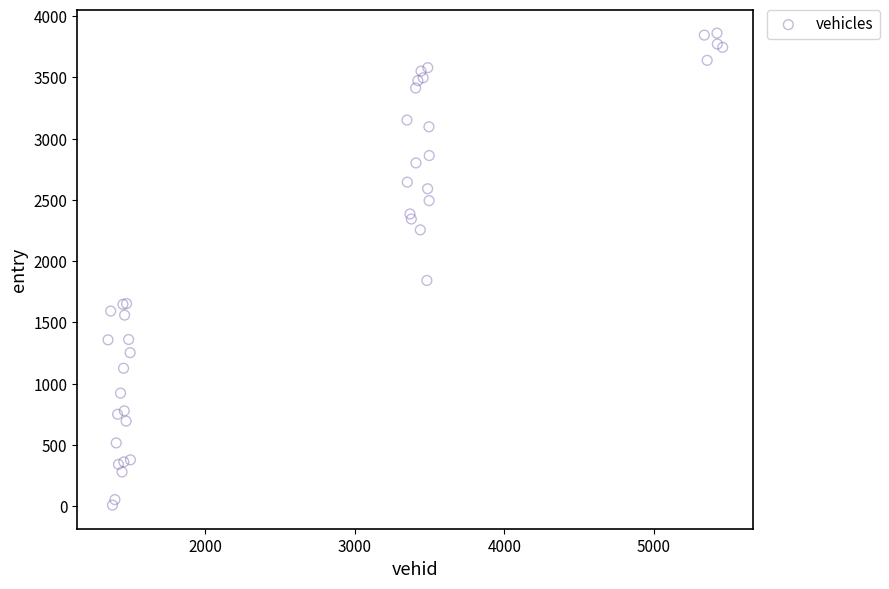

What Y value in the scatter plot is closest to 1934?

1842